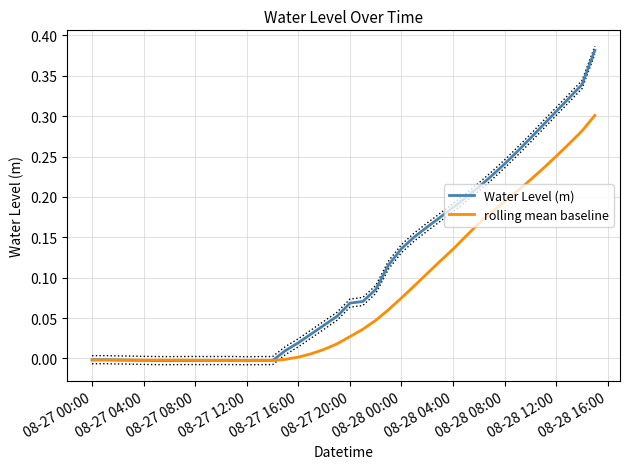

What are all the series names shown in the legend?

Water Level (m), rolling mean baseline